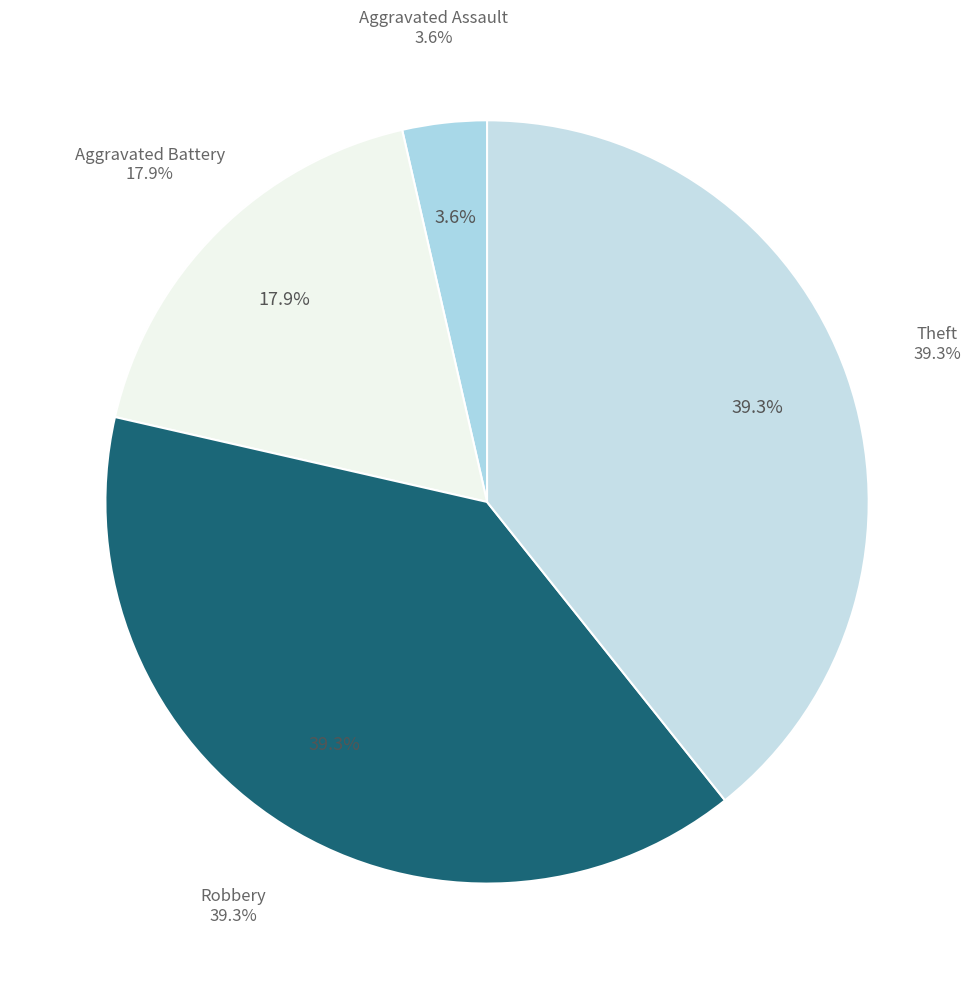

Is Homicide the majority of the pie?

No